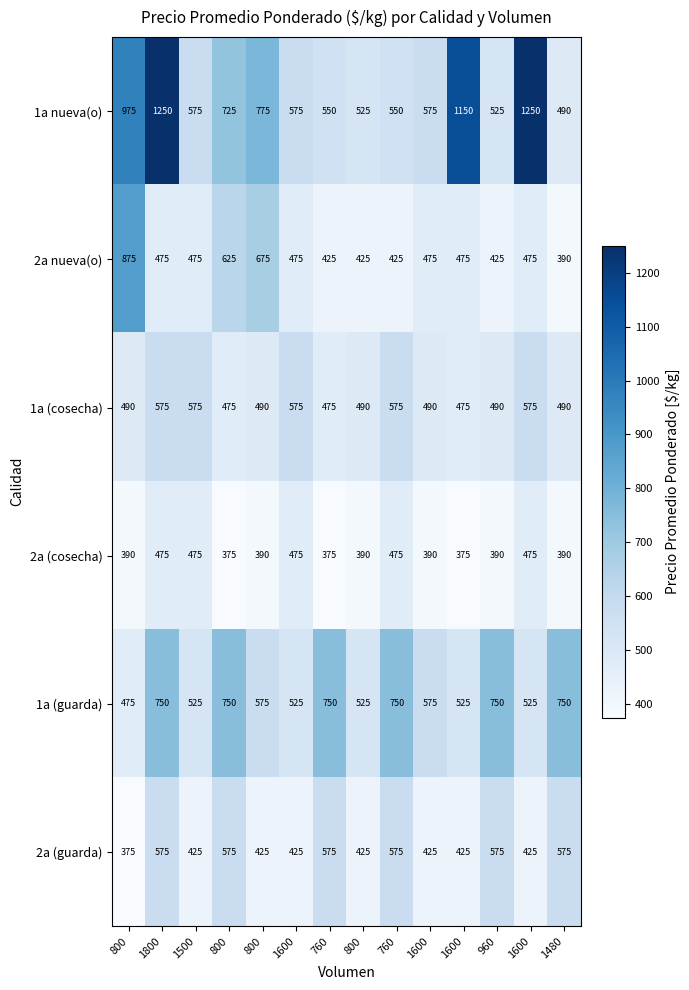

Which category has the highest value across all series?

1800